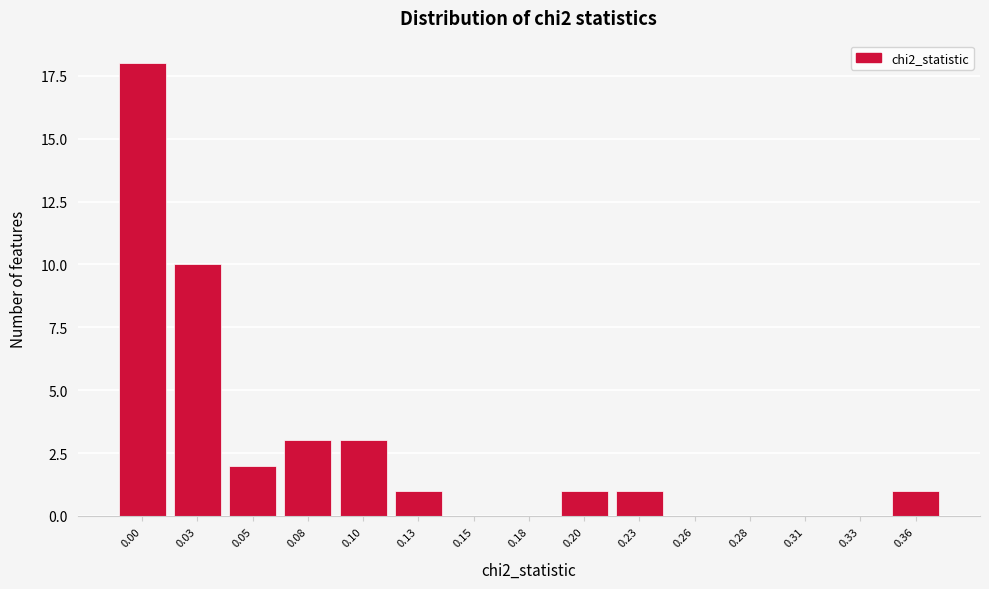

Reading left to right, transcribe all the data shown in this chart.

0.00=18	0.03=10	0.05=2	0.08=3	0.10=3	0.13=1	0.15=0	0.18=0	0.20=1	0.23=1	0.26=0	0.28=0	0.31=0	0.33=0	0.36=1